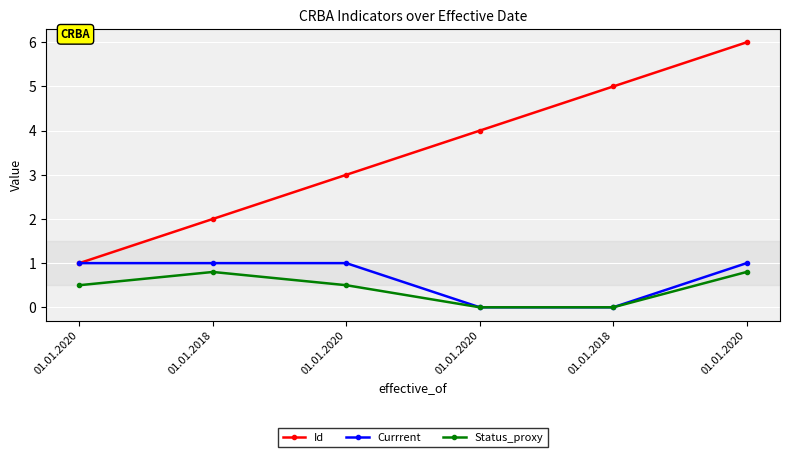

What is the label of the 2nd point from the right?

01.01.2018